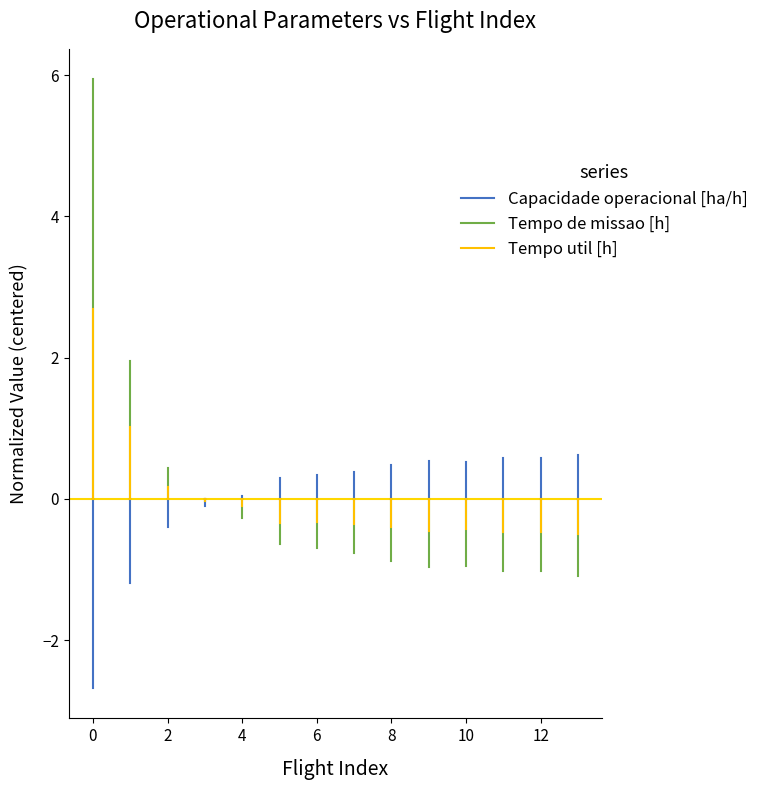

What position from the right is −2?

2